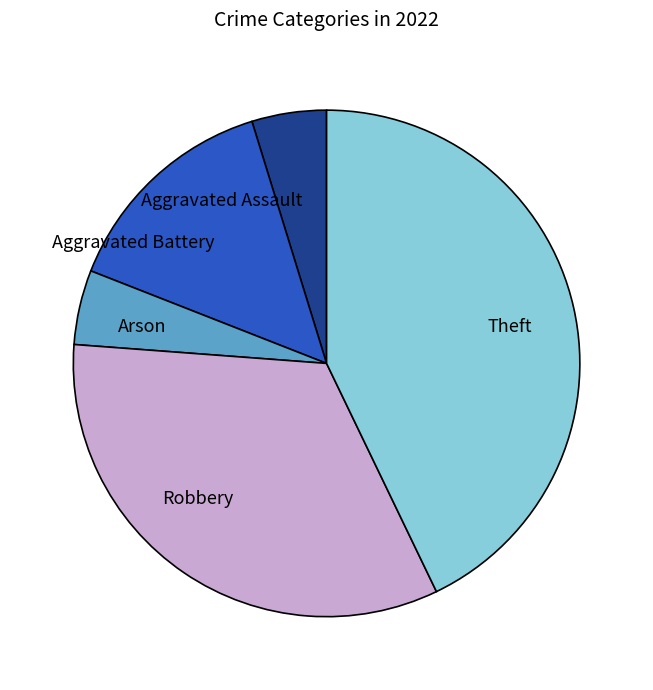

Is there any slice that represents more than half of the pie?

No